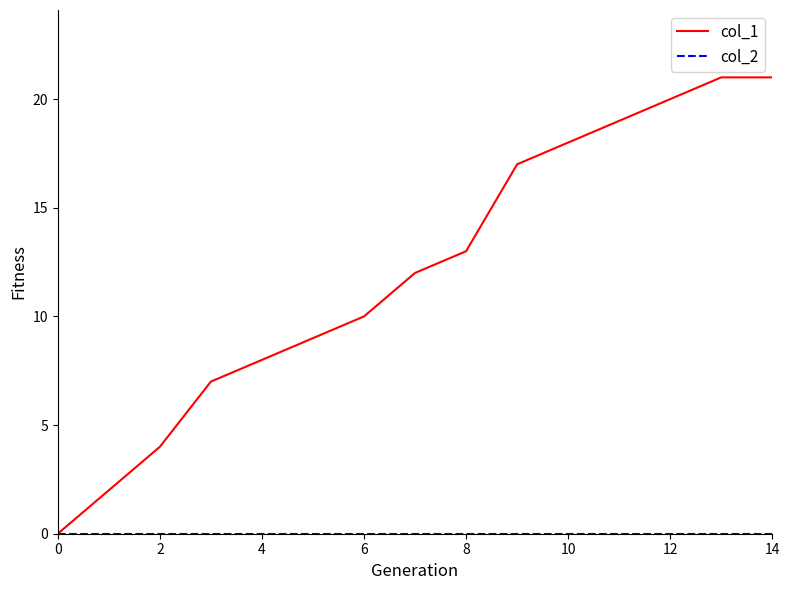

Which series has the largest total across all categories?

col_1